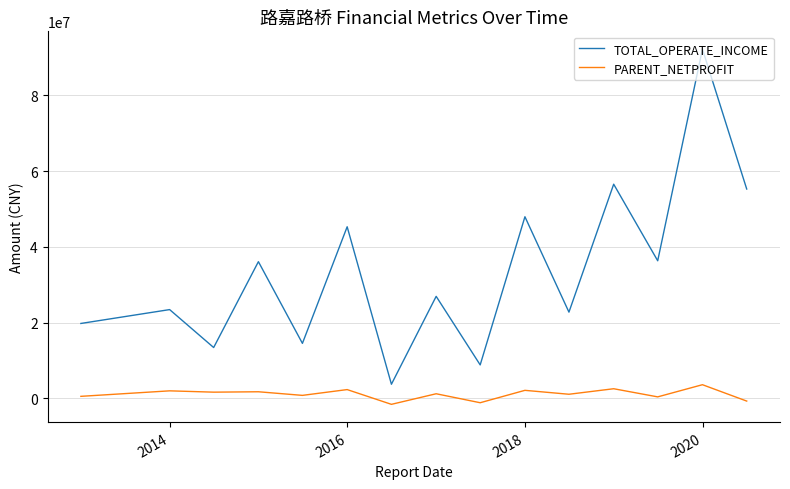

Which series has the largest total across all categories?

TOTAL_OPERATE_INCOME